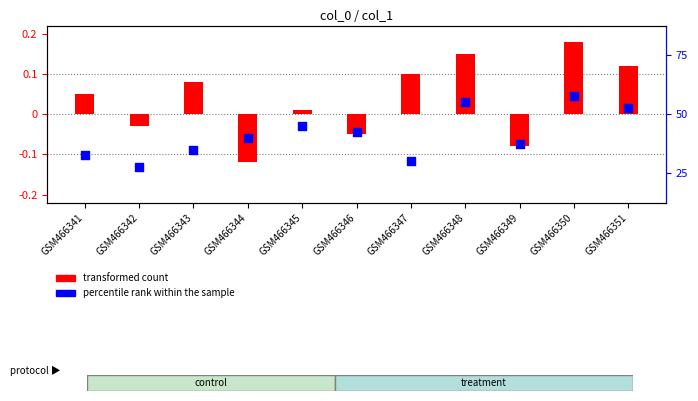

At how many categories does at least one series exceed 0?

7